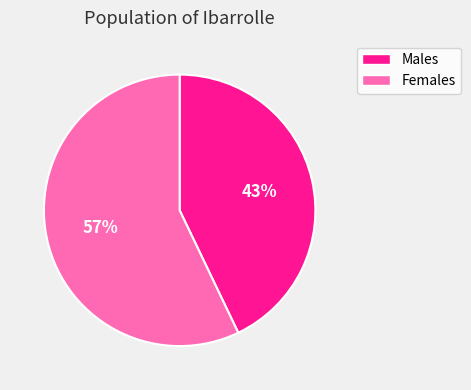

Rank the categories by value from lowest to highest.

Males, Females